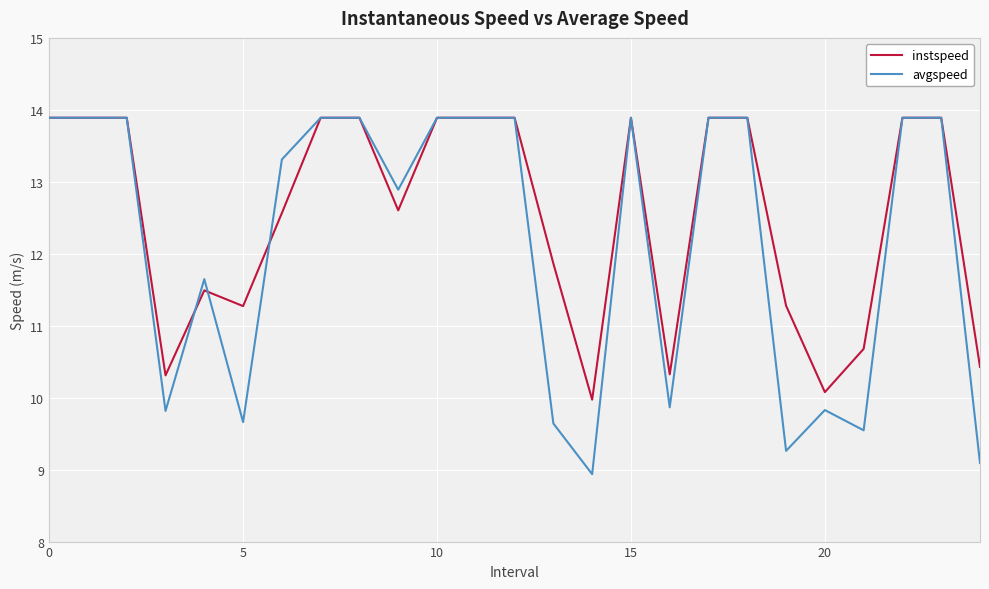

List the series in order of their overall mean, highest first.

instspeed, avgspeed